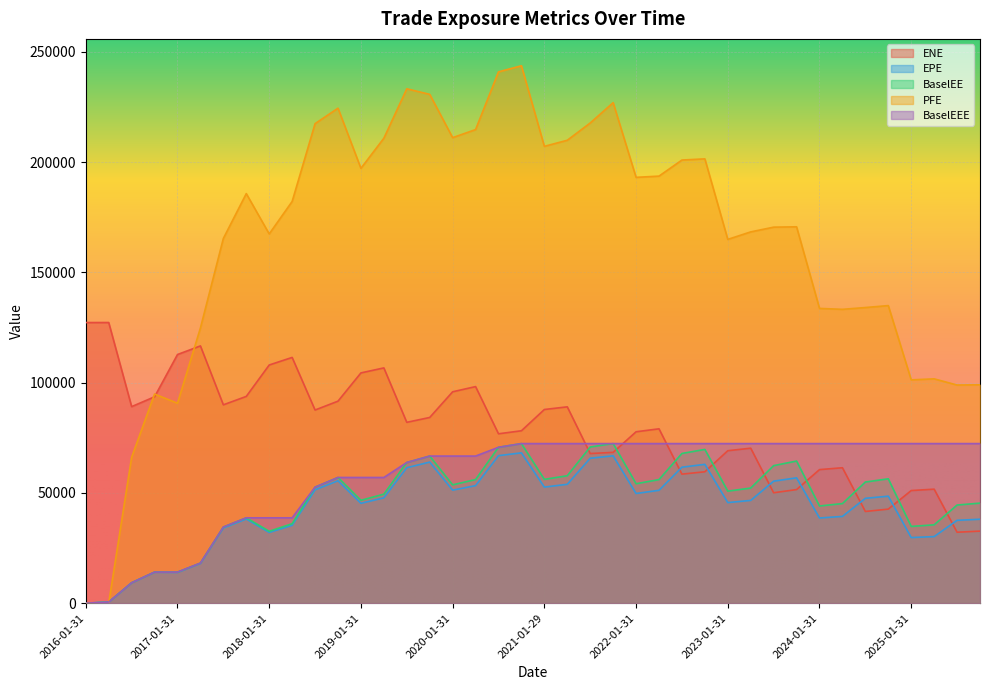

Does the chart display data point markers on the line(s)?

No